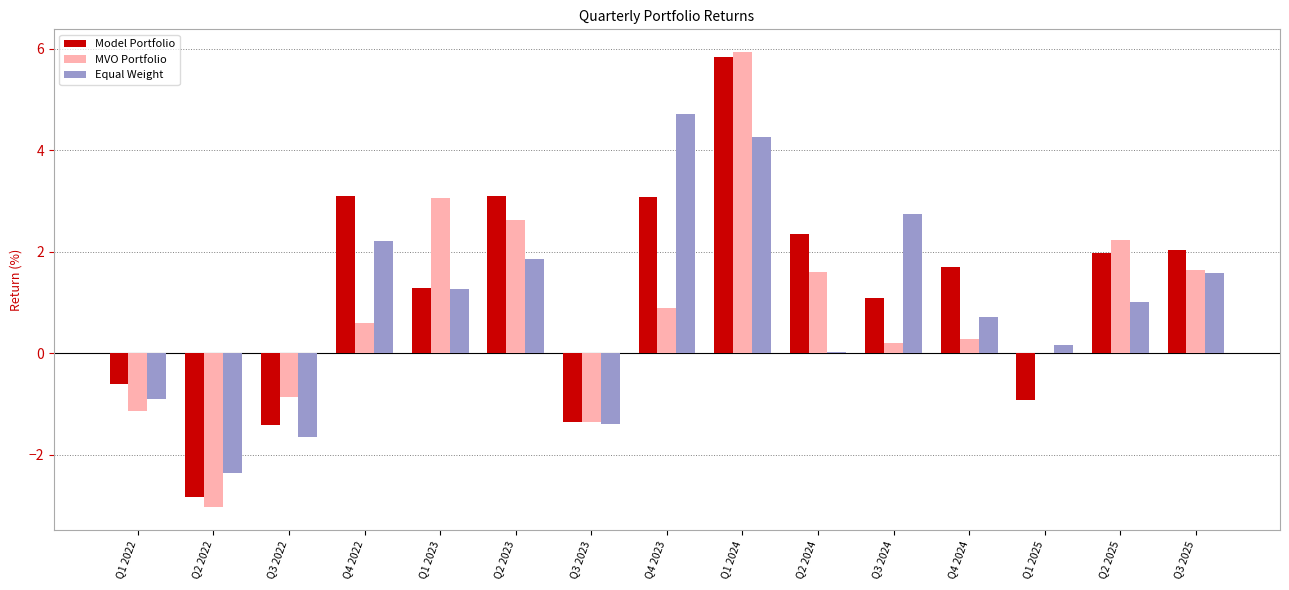

At which label does Equal Weight reach its peak?

Q4 2023